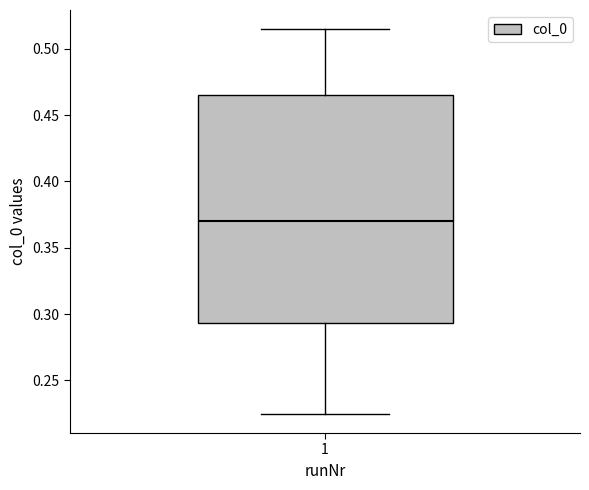

Read this box plot against the y-axis: the position of the median line, the range covered by the box, and the ends of both whiskers. The values are not printed on the chart, so give them approximately, as read against the axis.

median 0.370, box 0.295 to 0.465, whiskers 0.225 to 0.515